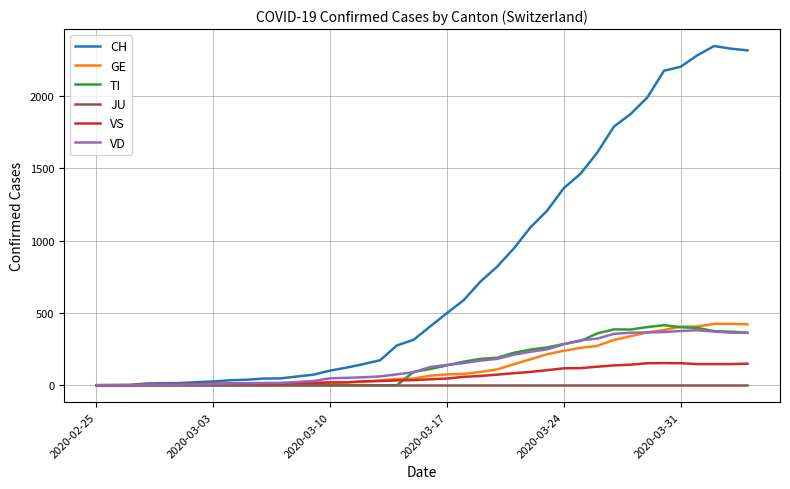

Which series has the largest total across all categories?

CH